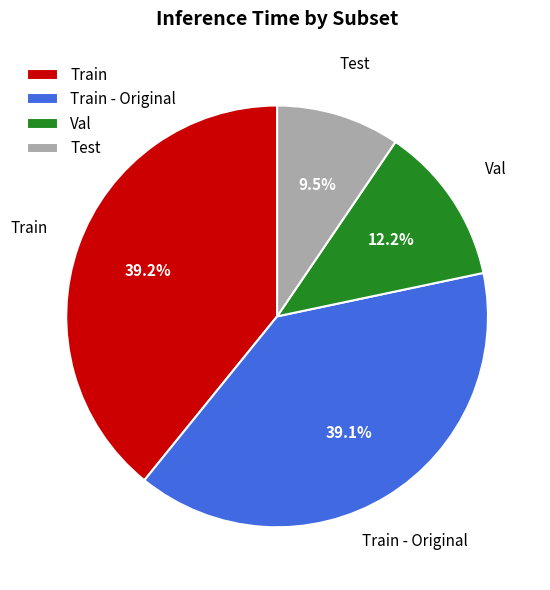

Is there a majority slice in this chart?

No